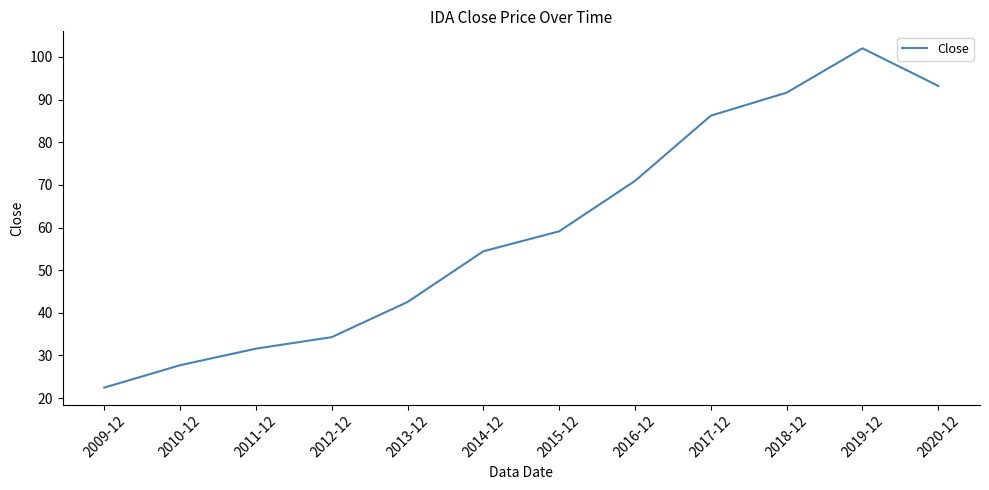

The value at 2015-12 is 29.9. True or false?

False